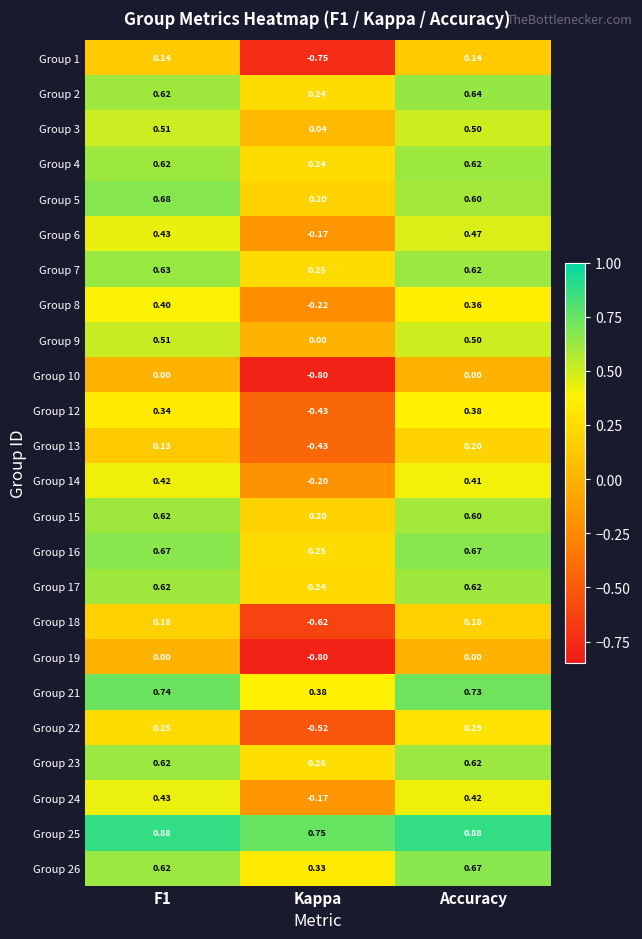

Which category has the highest value in the Group 13 series?

Accuracy